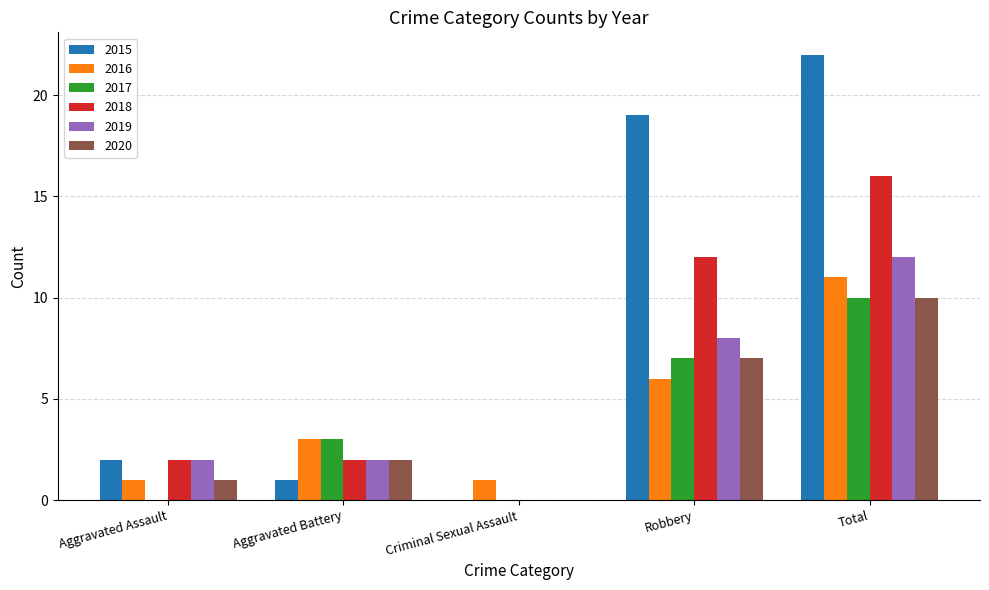

The 2017 series shows 10 at Total. True or false?

True